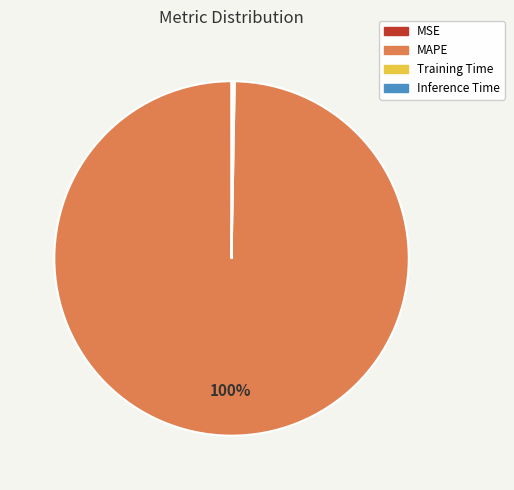

Which category has the biggest portion of the pie?

MAPE